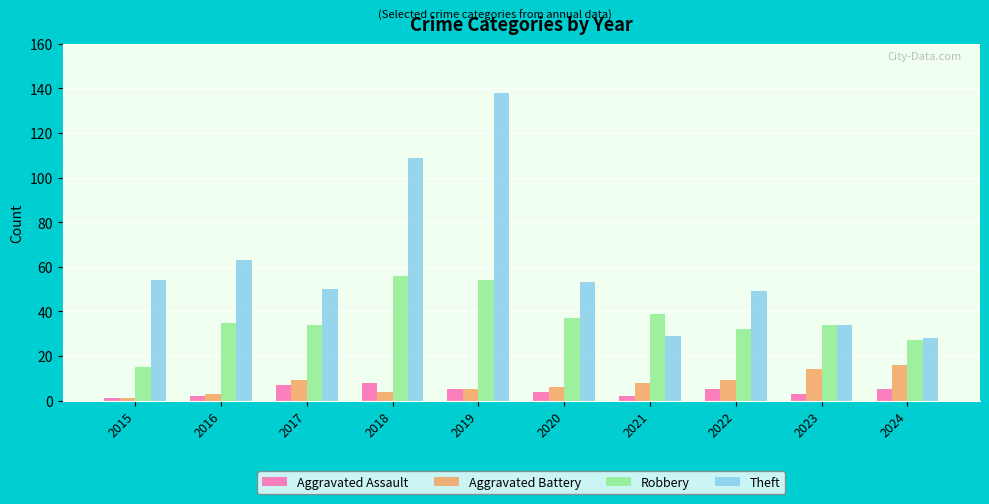

Reading left to right, extract all data points from this chart.

Aggravated Assault: 1	2	7	8	5	4	2	5	3	5
Aggravated Battery: 1	3	9	4	5	6	8	9	14	16
Robbery: 15	35	34	56	54	37	39	32	34	27
Theft: 54	63	50	109	138	53	29	49	34	28